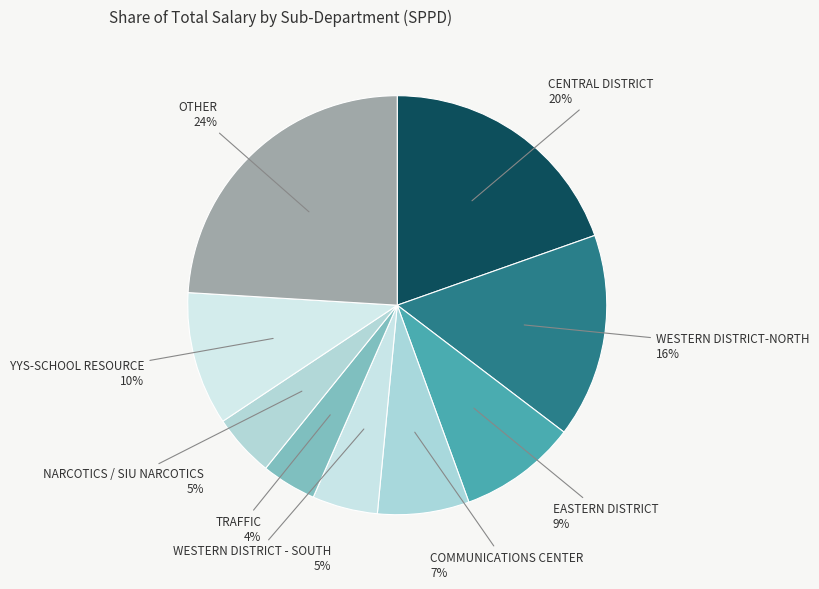

To the nearest percent, what portion does OTHER represent?

24%